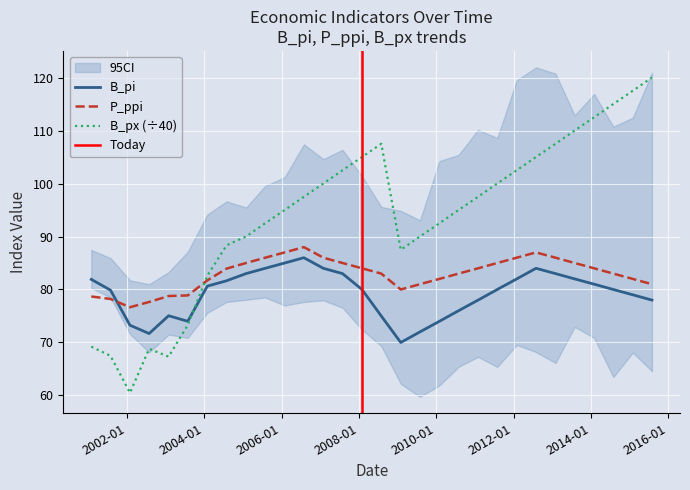

What is the difference between the second highest and second lowest values in the B_bx series?

50.2